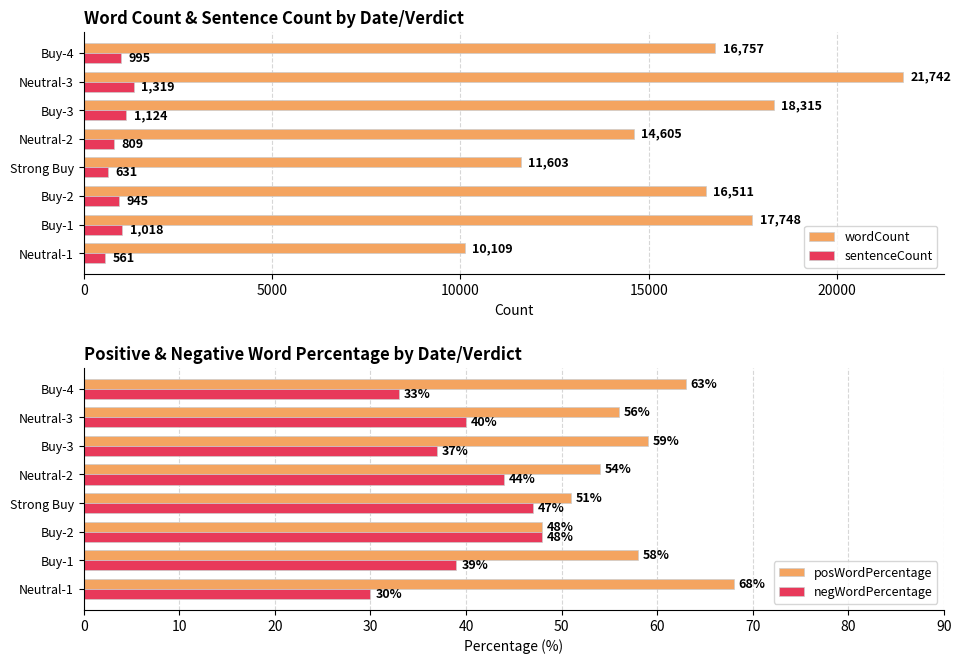

Are the bars grouped side by side (vs. stacked)?

Yes